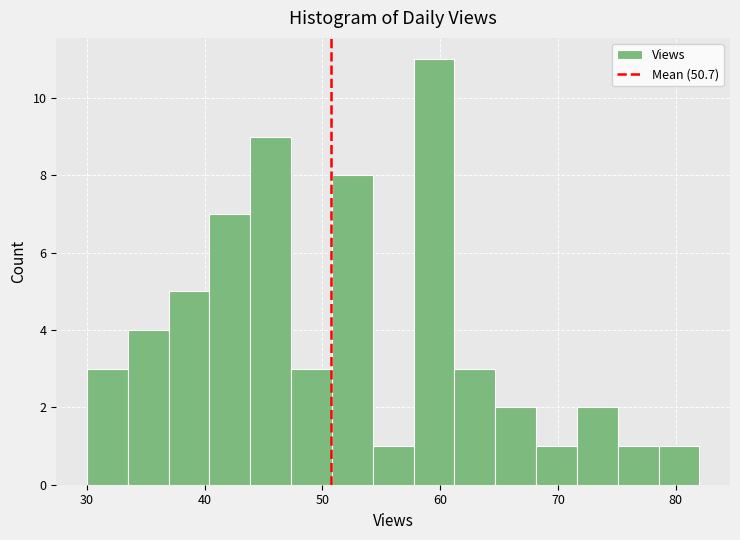

Read against the x-axis, roughly where is the centre of the tallest bar?

59